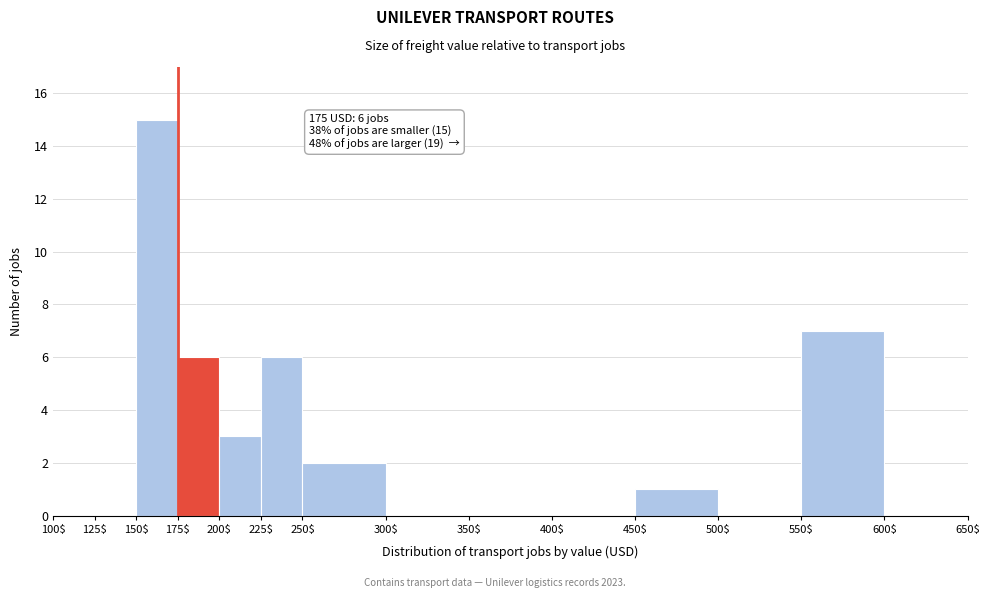

Over which range of the x-axis is the bar tallest?

150$ to 175$